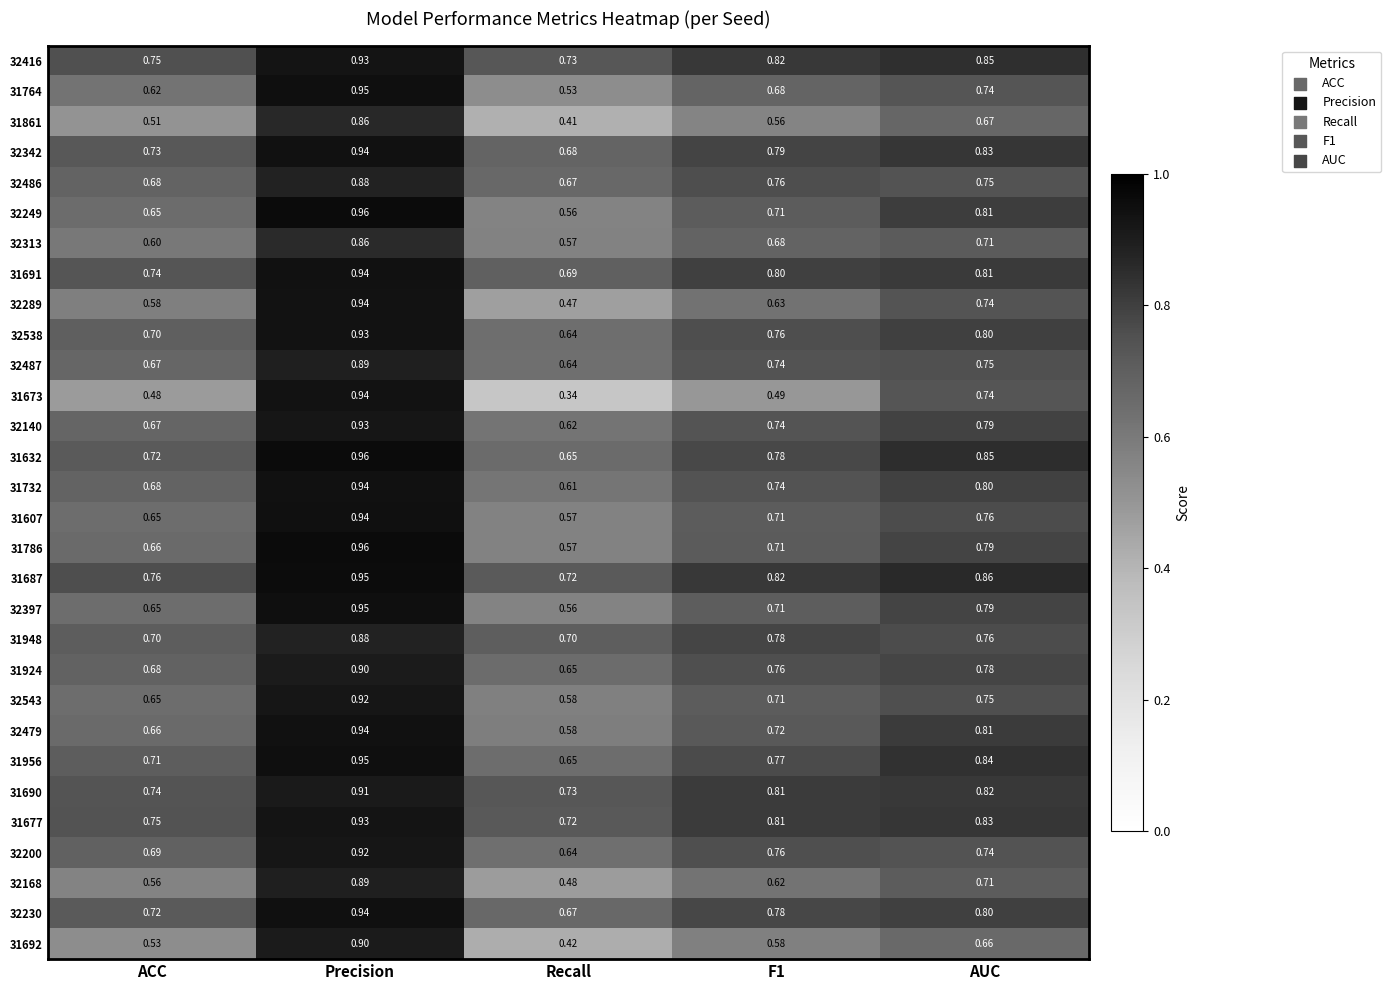

Which label corresponds to the largest value in the chart?

Precision